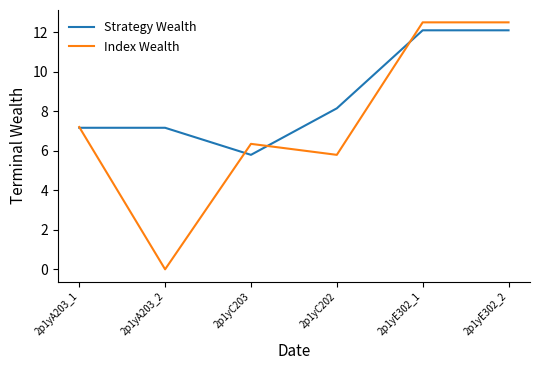

What are all the series names shown in the legend?

Strategy Wealth, Index Wealth